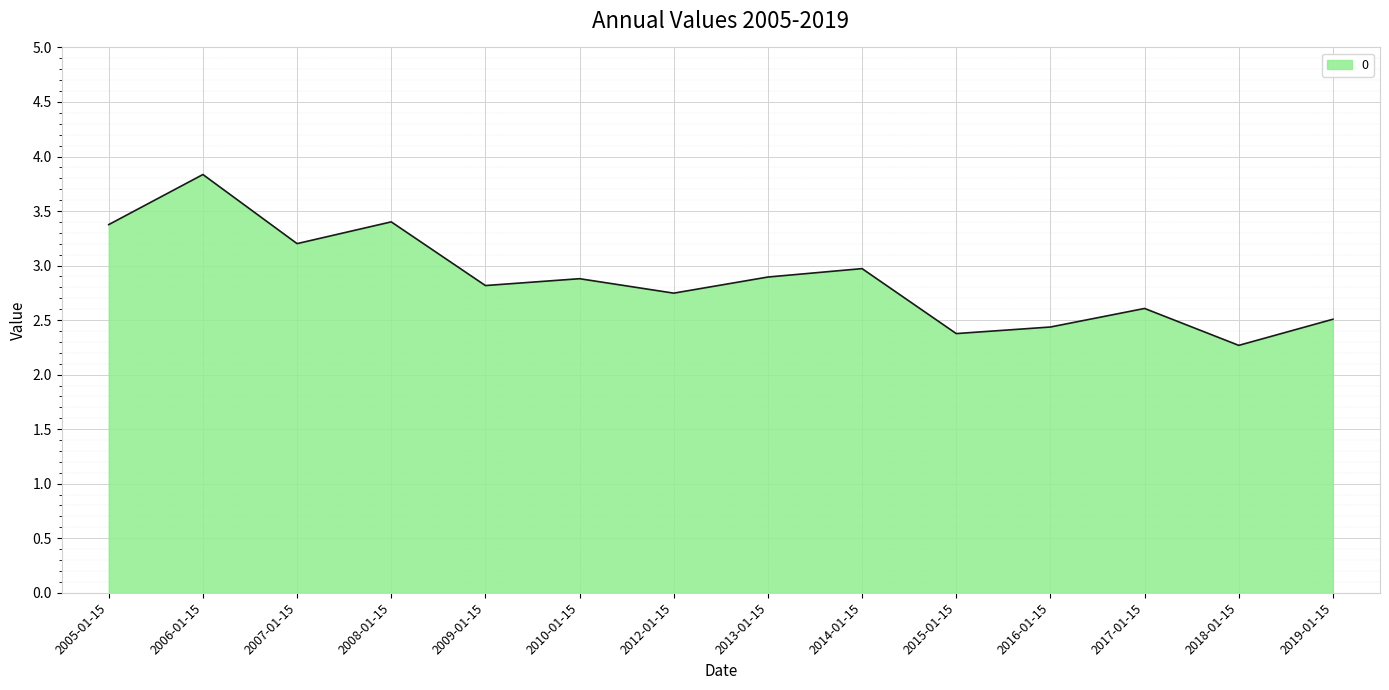

At which label is the value closest to 3?

2014-01-15